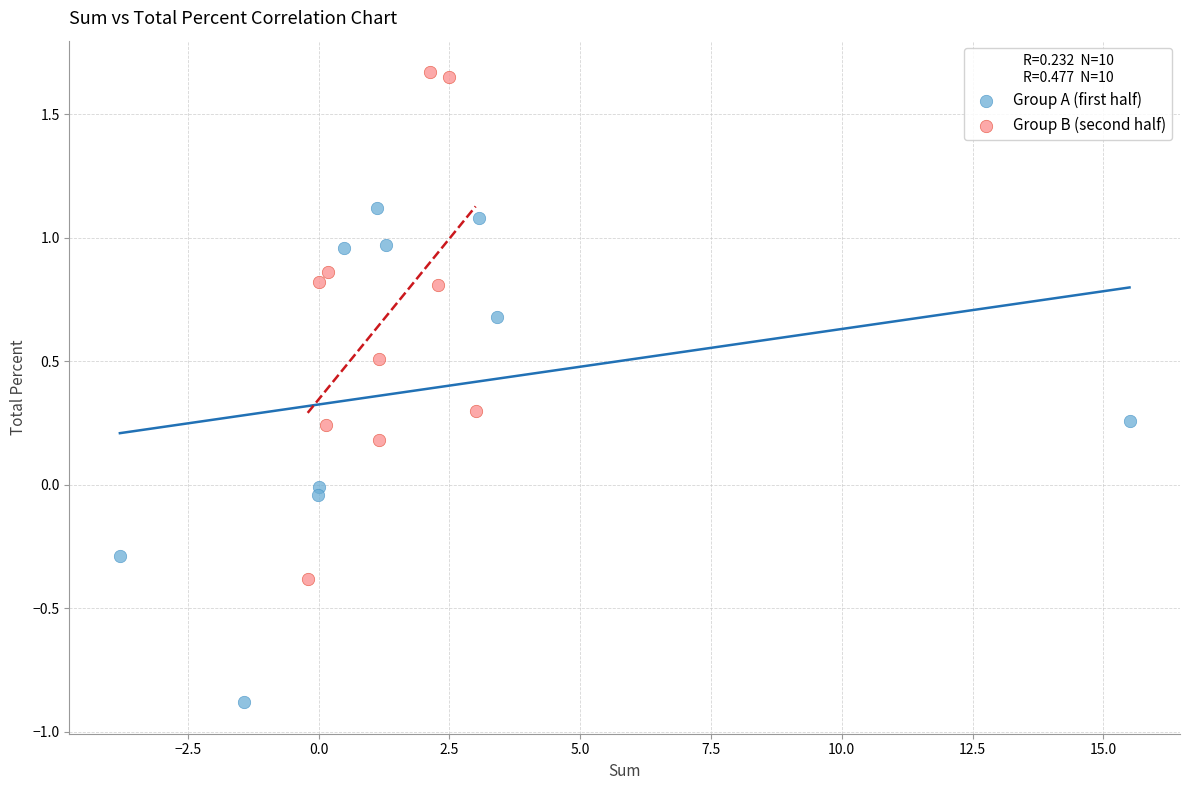

What are all the series names shown in the legend?

Group A (first half), Group B (second half)